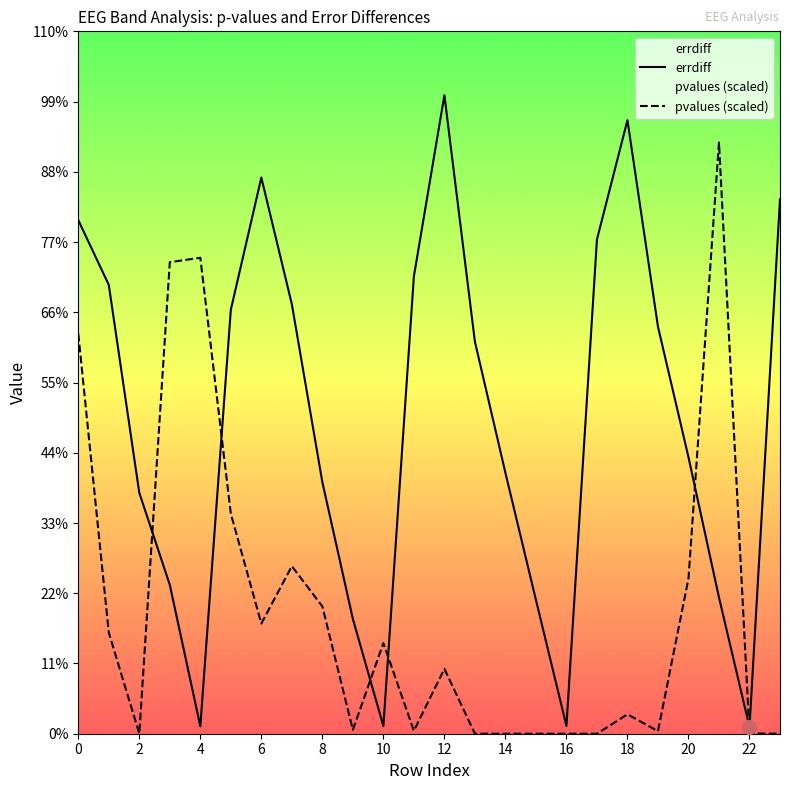

Which category has the highest value in the pvalues (scaled) series?

21